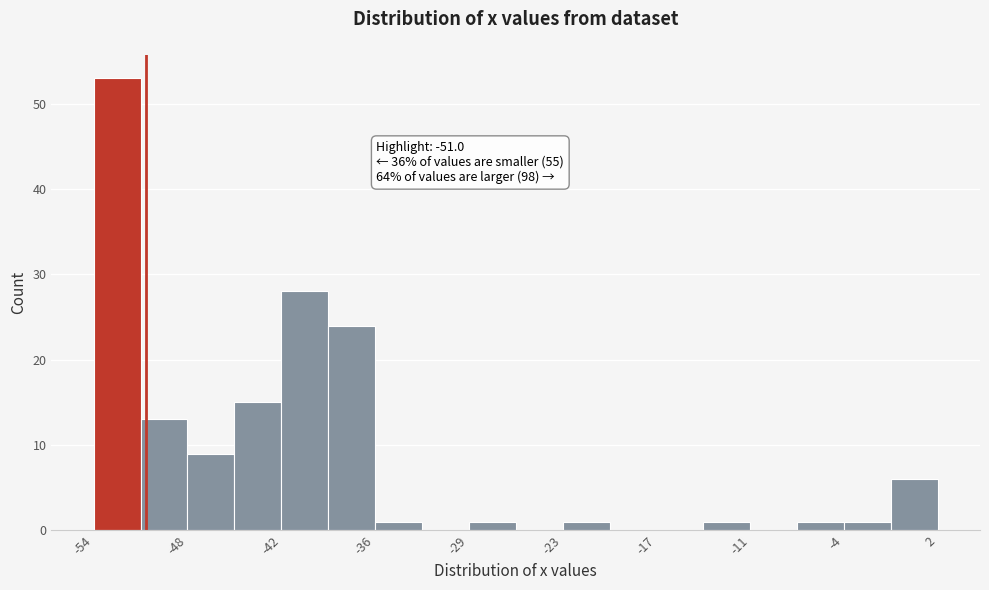

Read against the x-axis, roughly where is the centre of the tallest bar?

-53